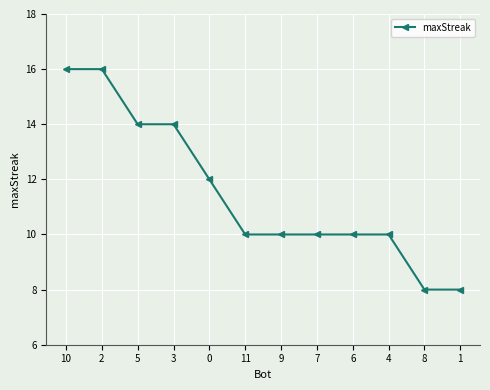

Is it true that the value at 1 is 8?

True